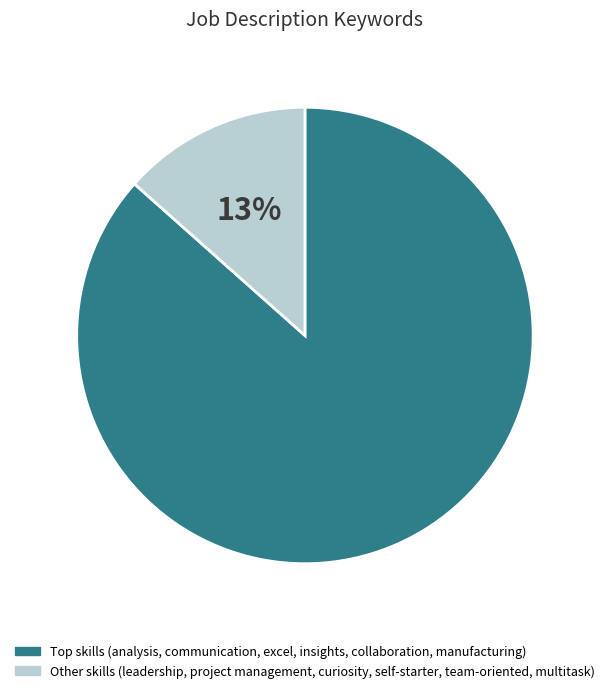

Count the number of slices in the pie.

2